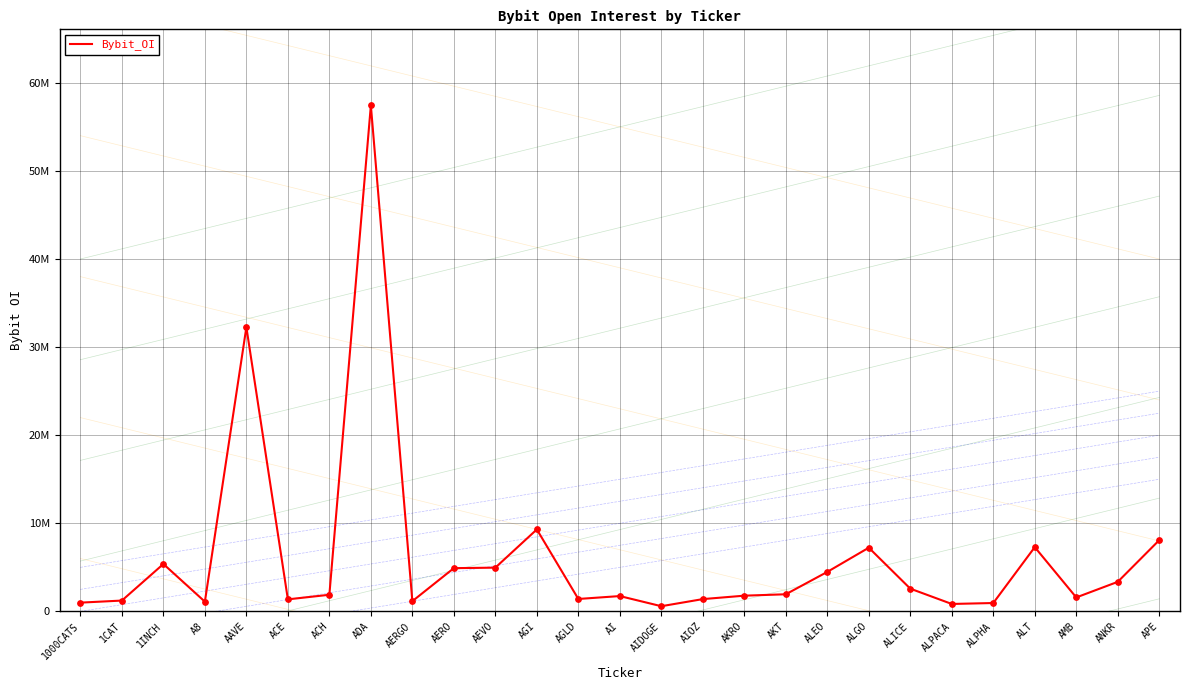

Approximately how many times larger is the value at AGLD compared to APE?

0.2